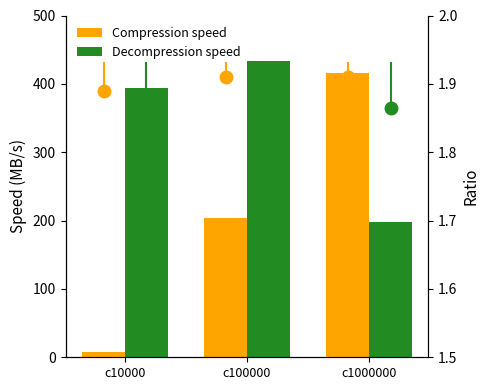

Are the bars horizontal?

No